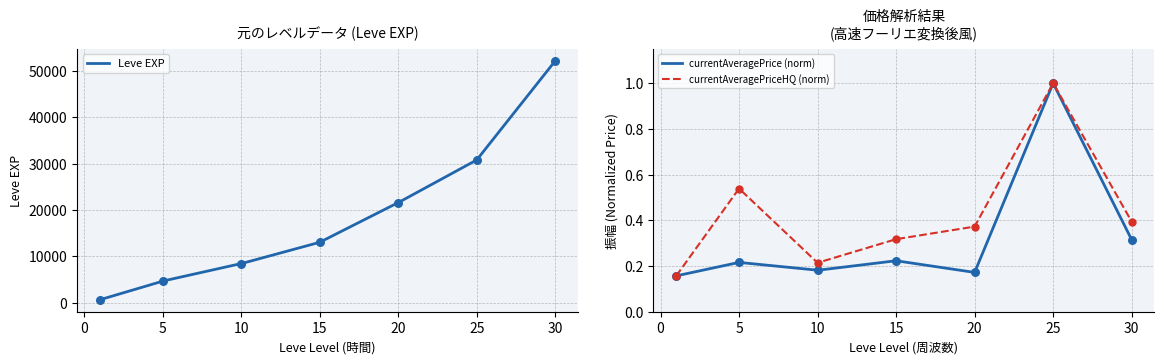

Which series contains the lowest Y value?

currentAveragePrice